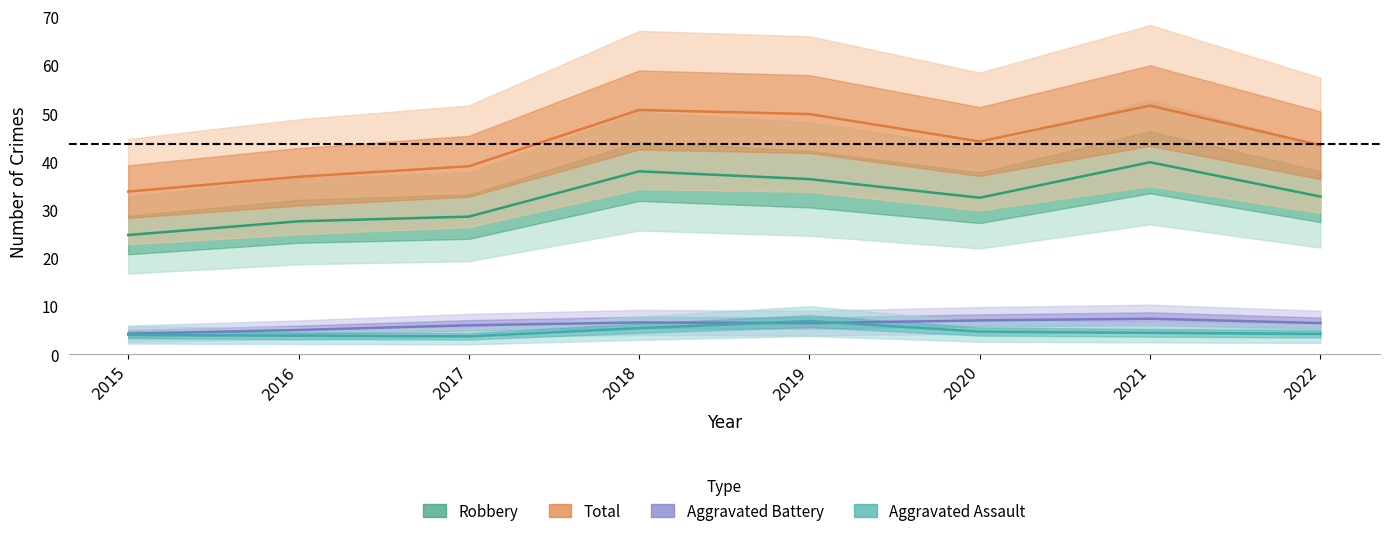

True or false: Aggravated Assault and Robbery intersect in this chart.

False